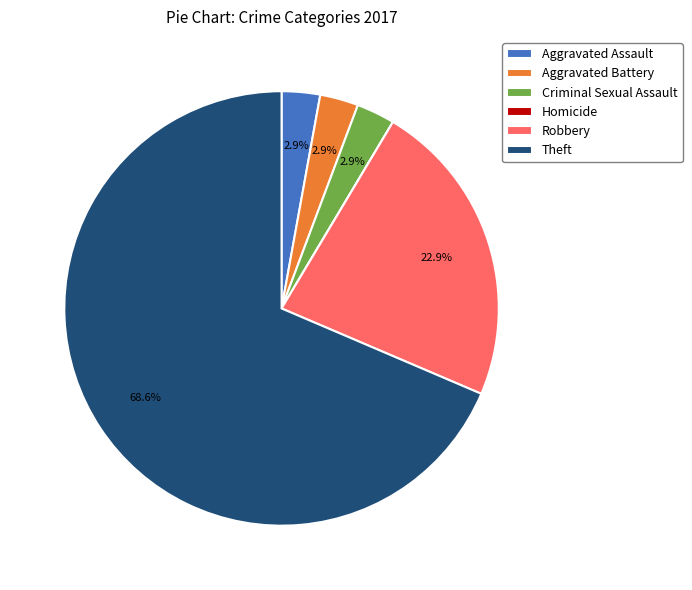

To the nearest percent, what portion does Robbery represent?

23%